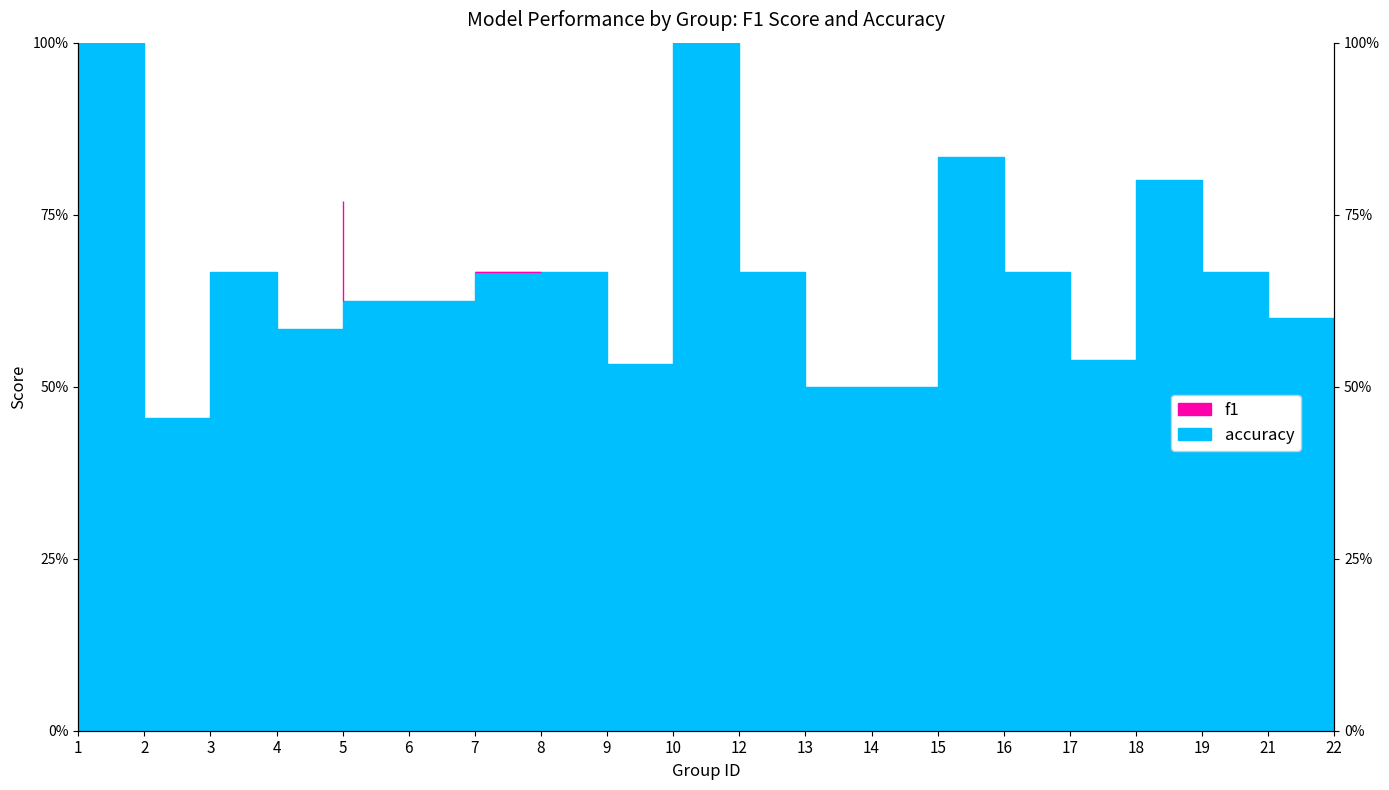

Reading left to right, list all the values displayed in this chart.

f1: 1.0	0.3	0.7	0.5	0.8	0.6	0.7	0.7	0.5	1.0	0.6	0.3	0.5	0.8	0.6	0.4	0.8	0.5	0.6	0.3
accuracy: 1.0	0.5	0.7	0.6	0.6	0.6	0.7	0.7	0.5	1.0	0.7	0.5	0.5	0.8	0.7	0.5	0.8	0.7	0.6	0.5